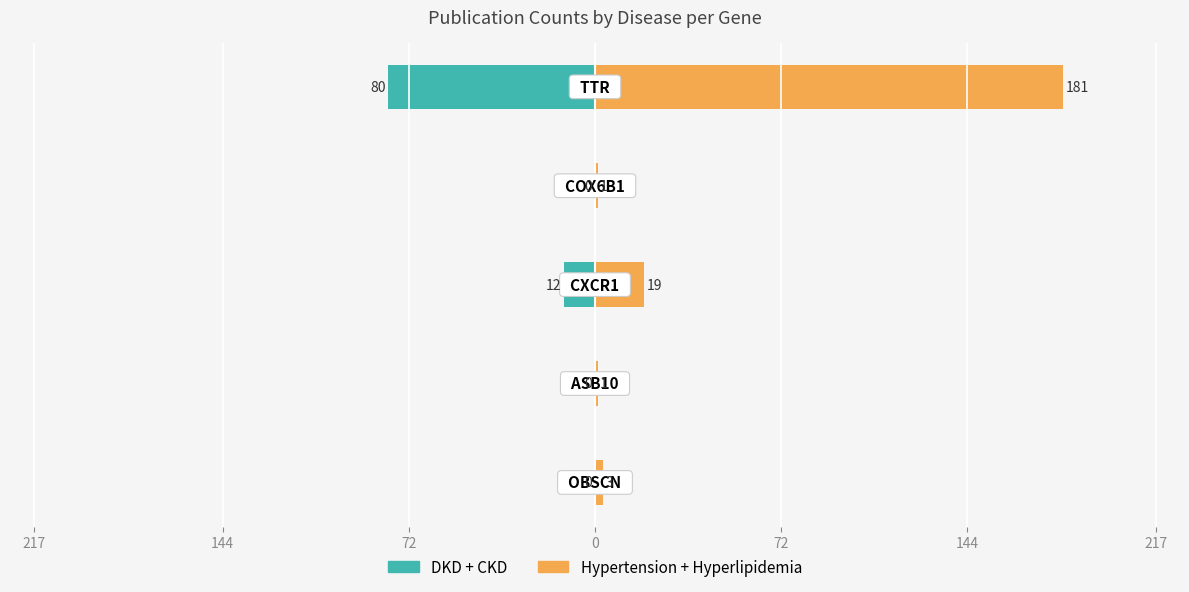

What are all the series names shown in the legend?

DKD + CKD, Hypertension + Hyperlipidemia